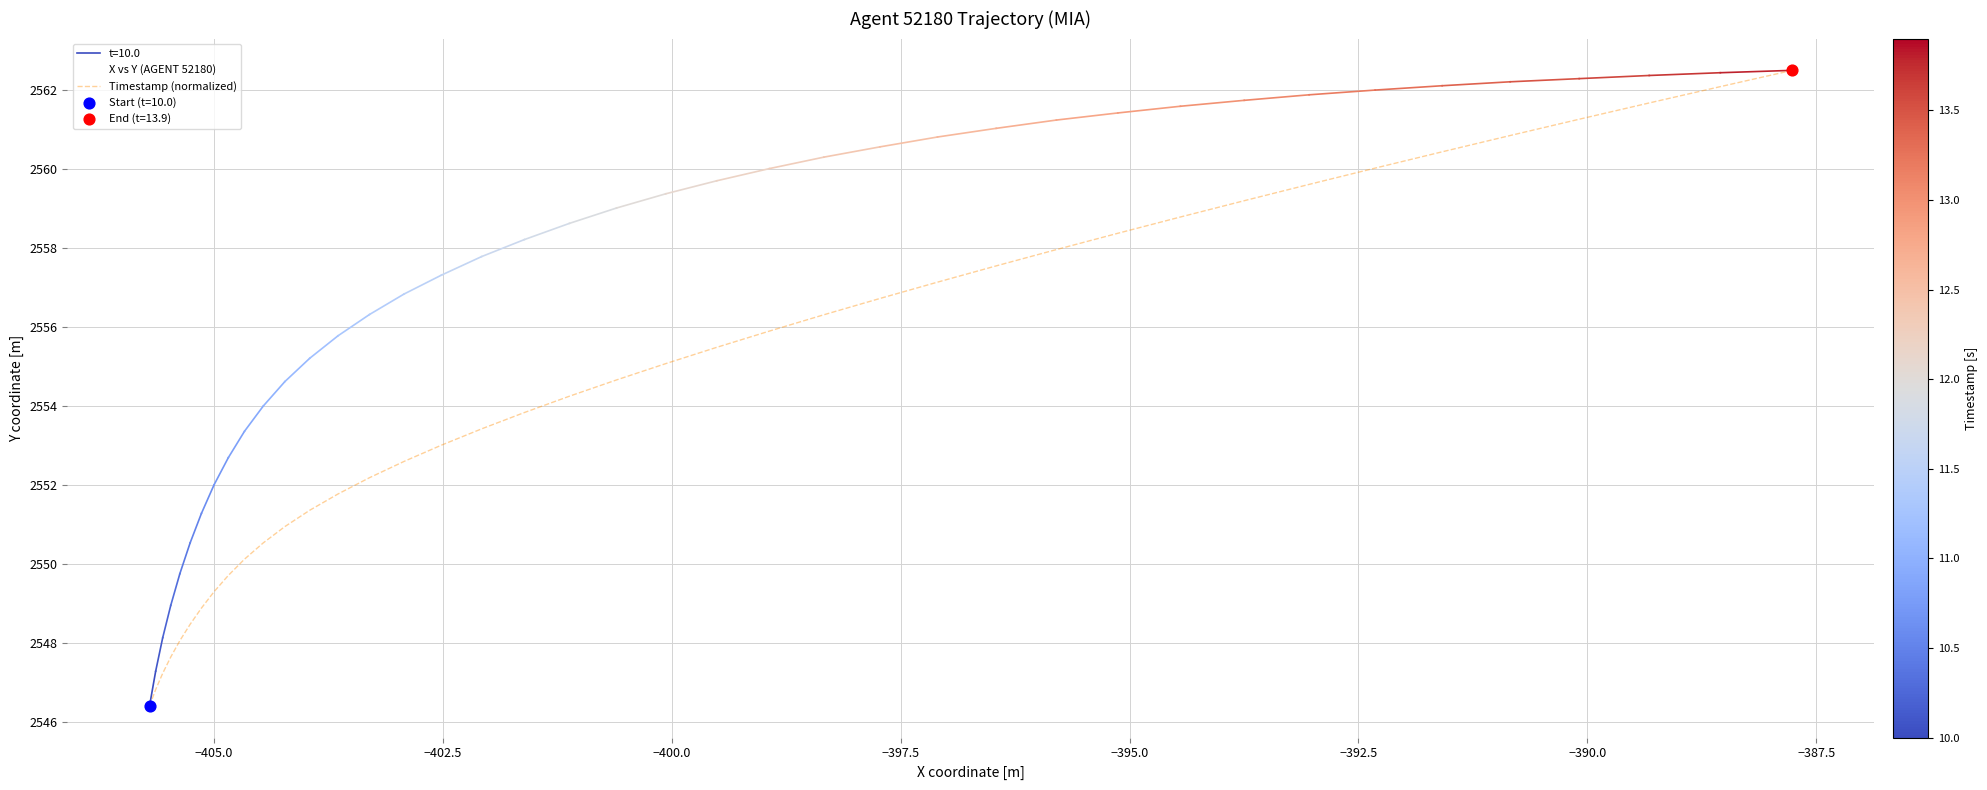

Which series has the largest Y range (max minus min)?

X vs Y (AGENT 52180)